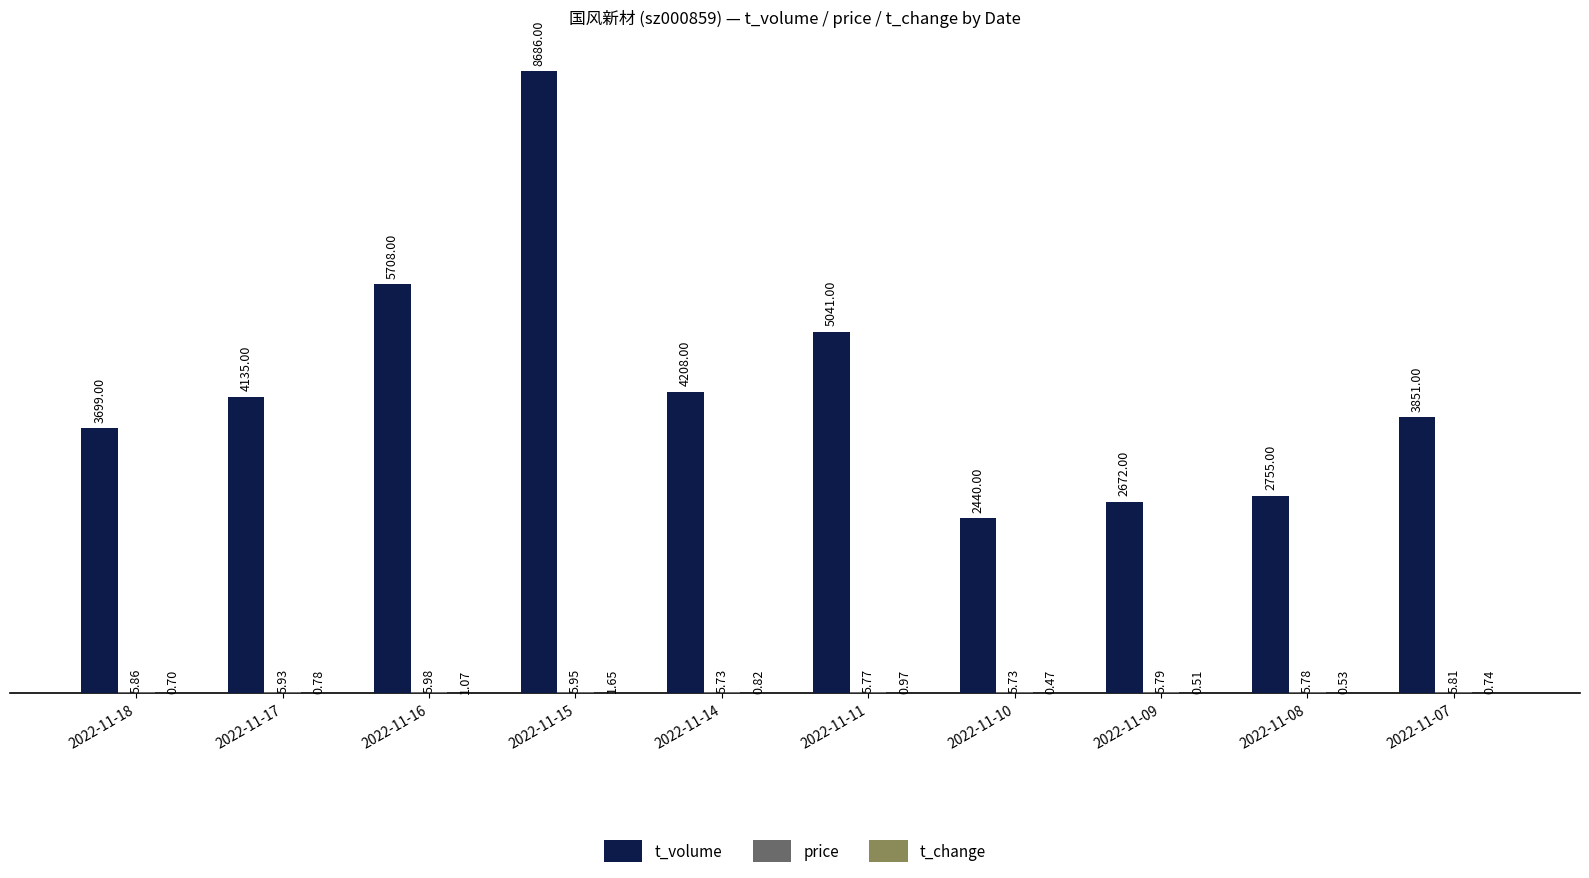

Which label corresponds to the largest value in the chart?

2022-11-15